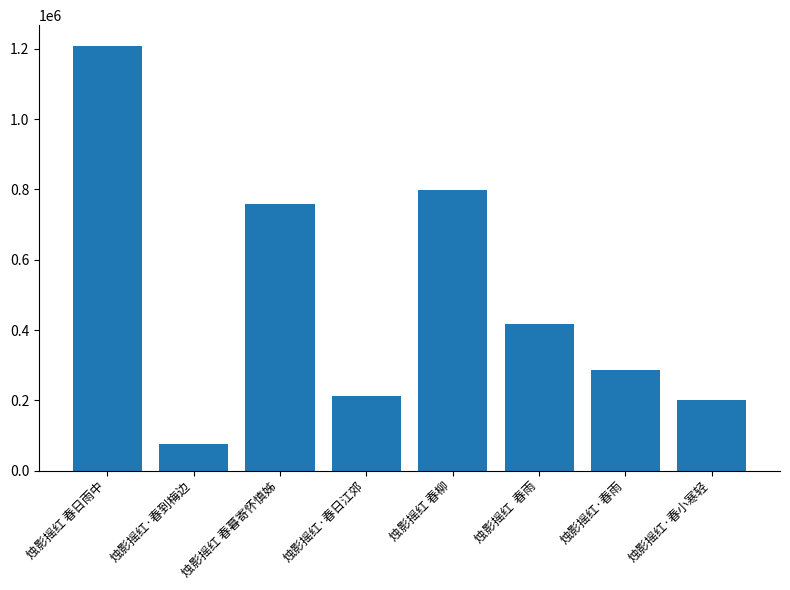

Reading left to right, list all the values displayed in this chart.

烛影摇红 春日雨中=1206812	烛影摇红·春到梅边=75539	烛影摇红 春暮寄怀慎姊=758160	烛影摇红·春日江郊=211943	烛影摇红 春柳=797315	烛影摇红  春雨=416521	烛影摇红·春雨=285328	烛影摇红·春小寒轻=200778